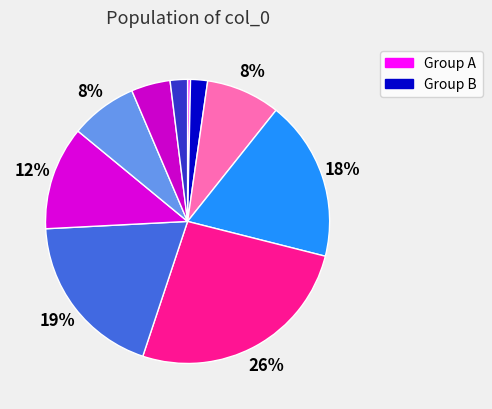

How many segments does this pie chart have?

10